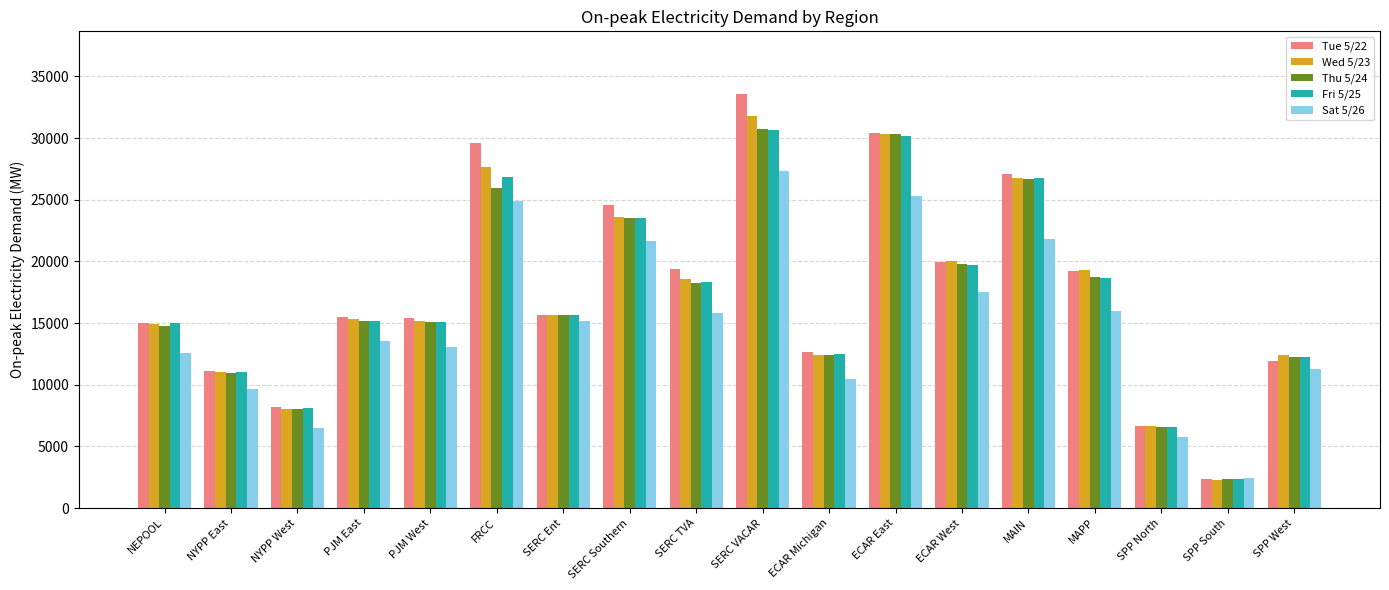

How many values in the Fri 5/25 series exceed 15668?

9